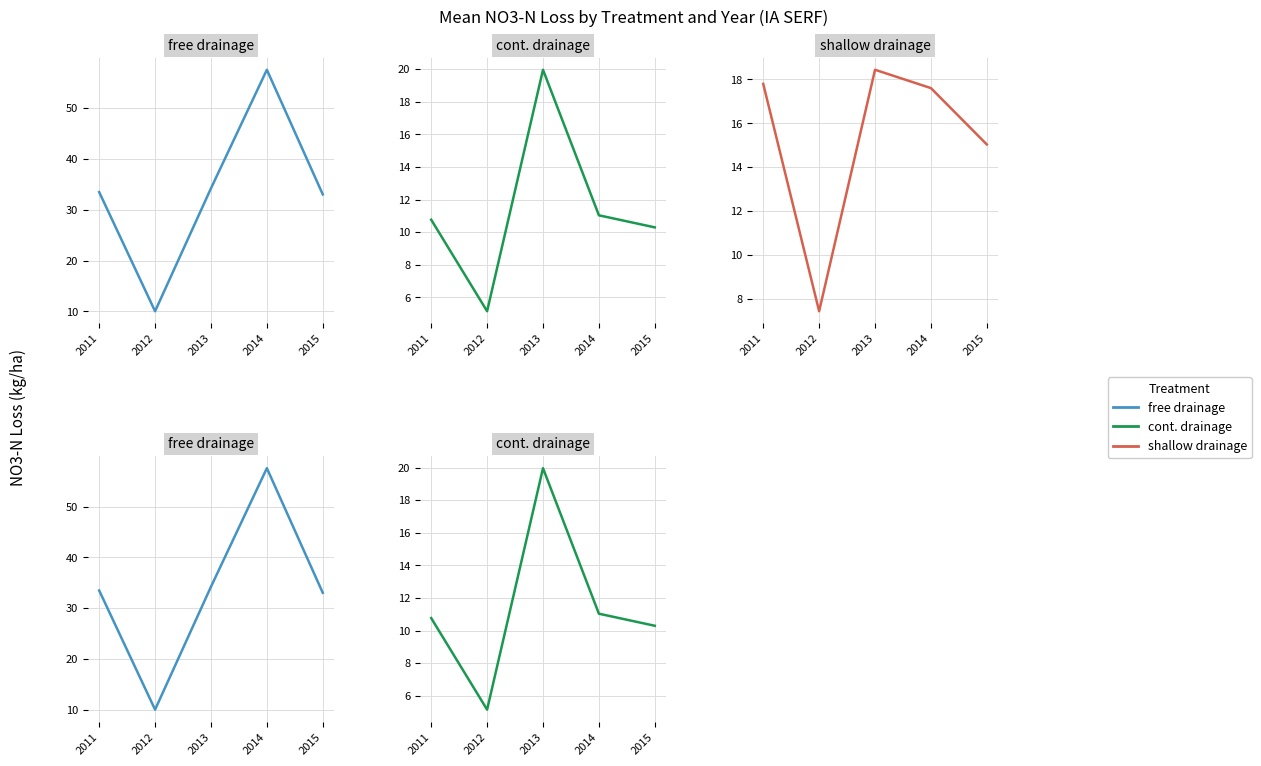

Rank the series by their maximum value, from lowest to highest.

shallow drainage, cont. drainage, free drainage